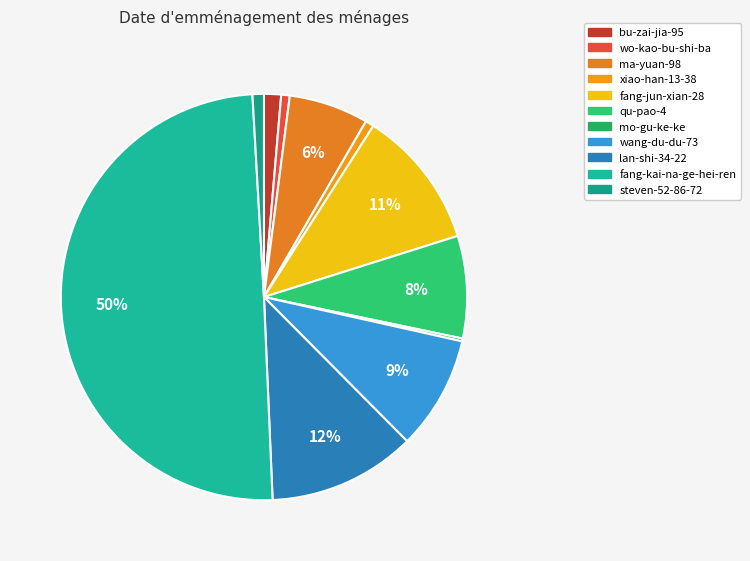

Between bu-zai-jia-95 and steven-52-86-72, which is larger?

bu-zai-jia-95